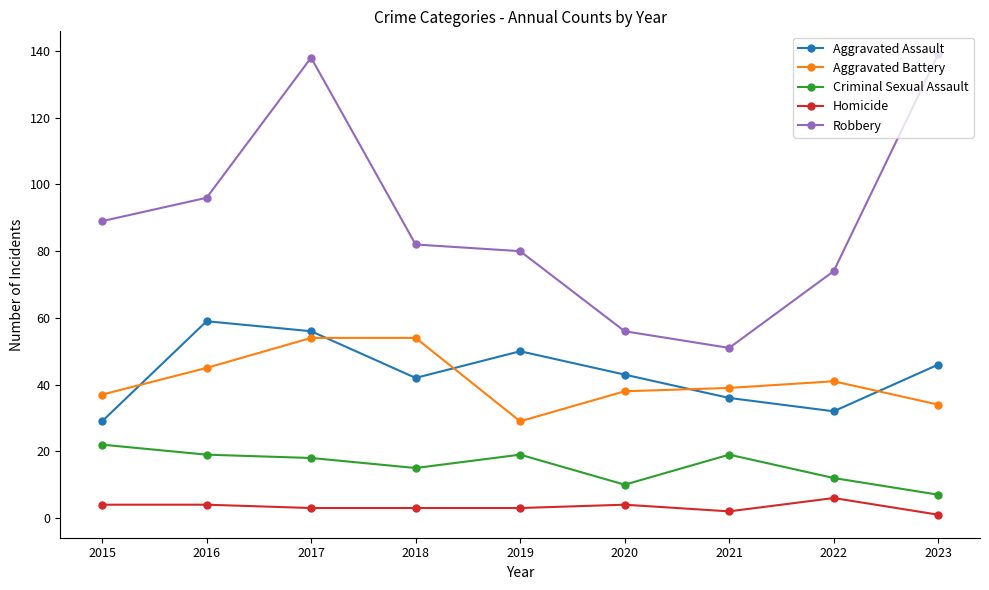

True or false: Robbery has more than 0 points higher than both neighbors.

True